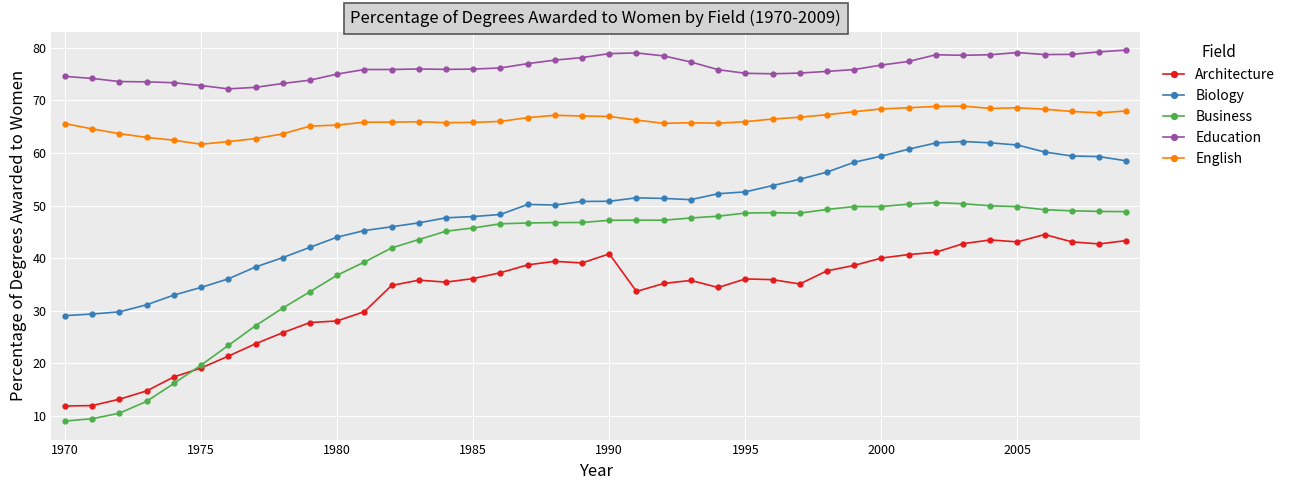

Which series has the largest total across all categories?

Education